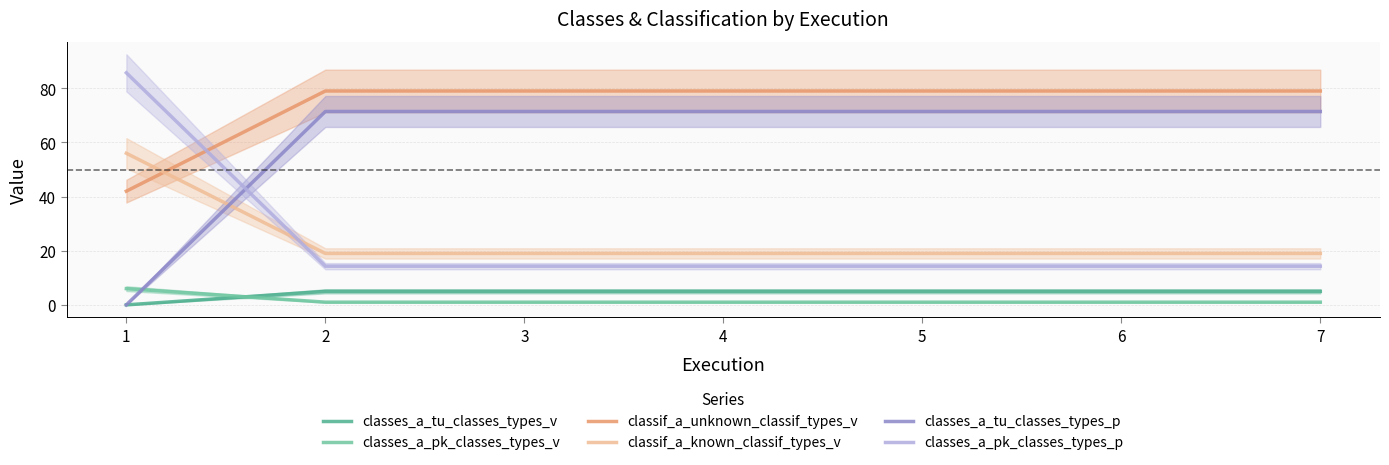

True or false: classes_a_pk_classes_types_p has a value of 23.8 at 3.

False